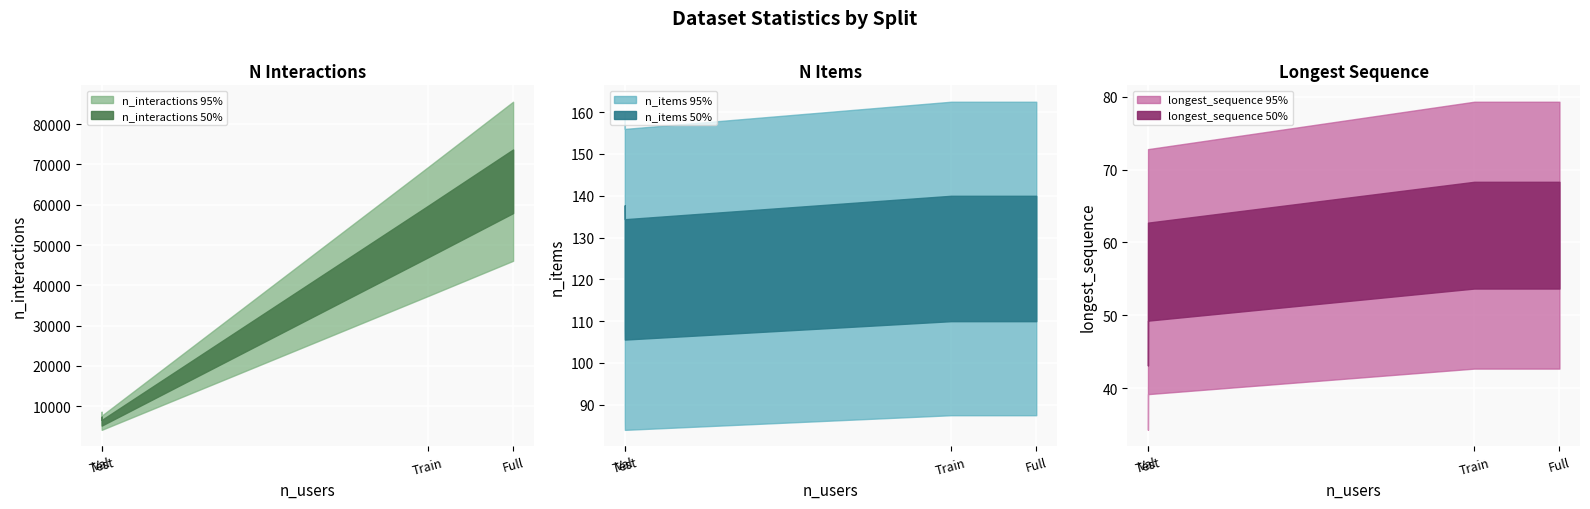

True or false: n_interactions has more than 0 interior local peaks.

False